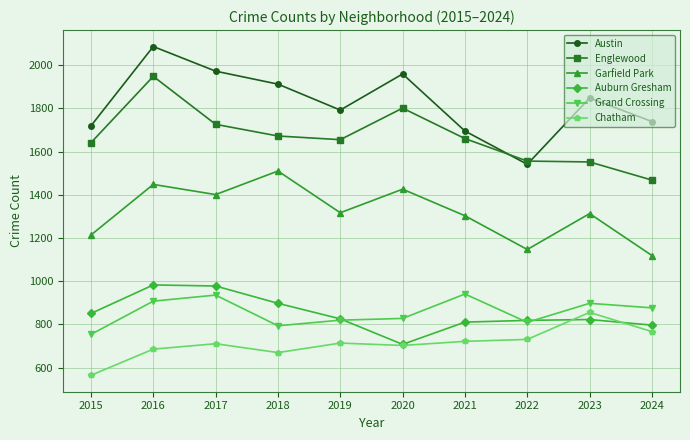

What are all the series names shown in the legend?

Austin, Englewood, Garfield Park, Auburn Gresham, Grand Crossing, Chatham